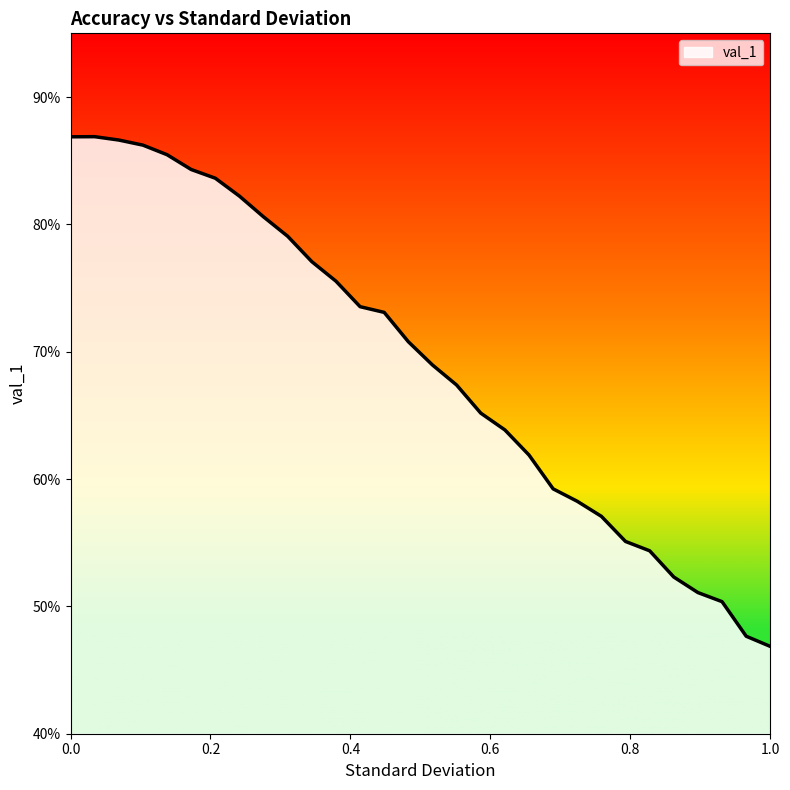

Does the chart have visible grid lines?

No